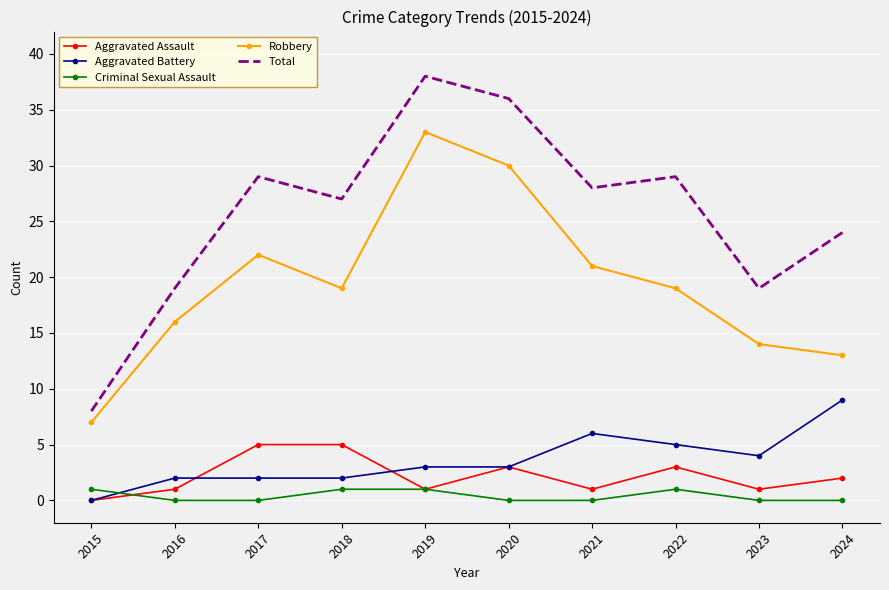

Between 2022 and 2024, which series saw the biggest shift?

Robbery